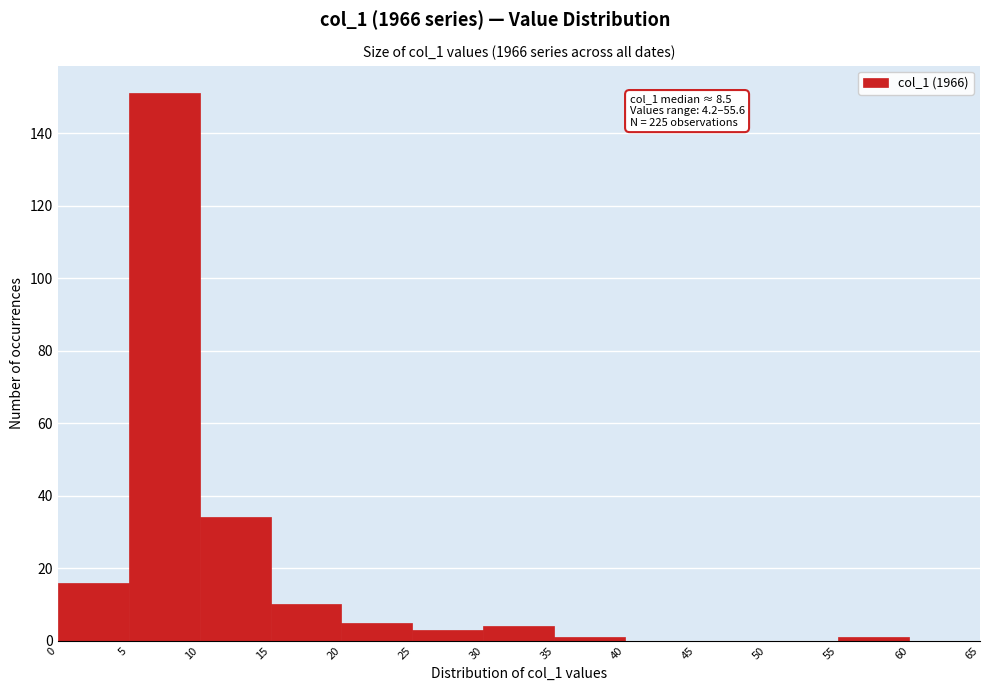

Over which range of the x-axis is the bar tallest?

5 to 10